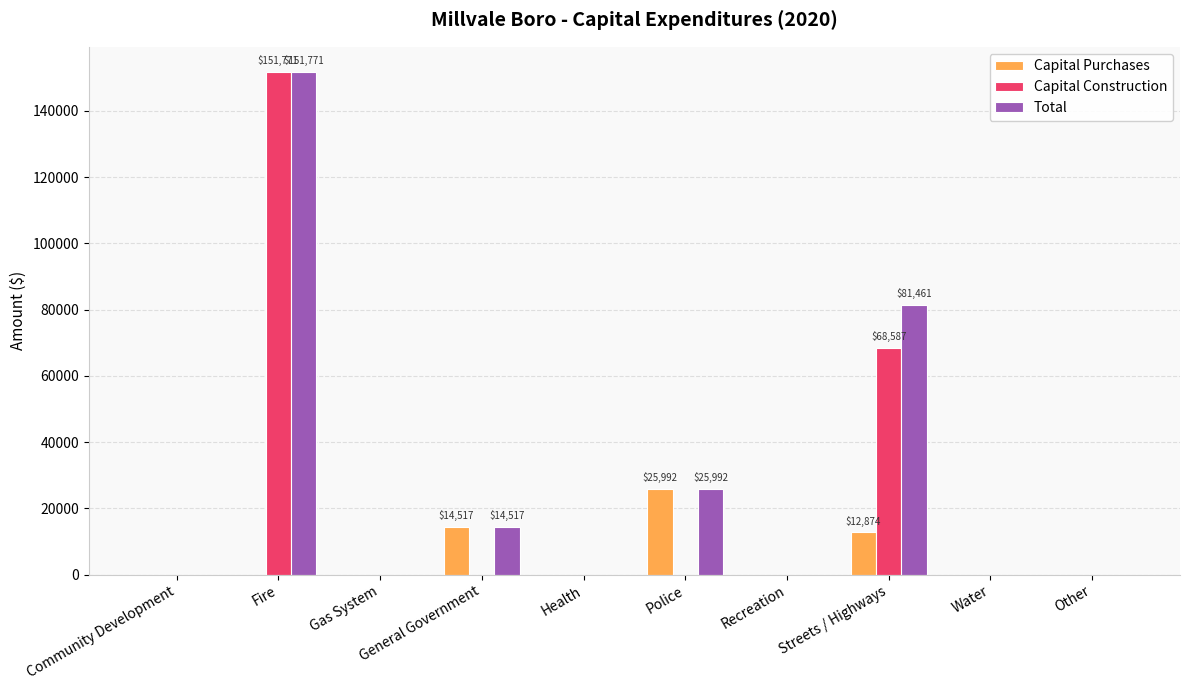

What is the sum of the Total values at Health and Fire?

151771